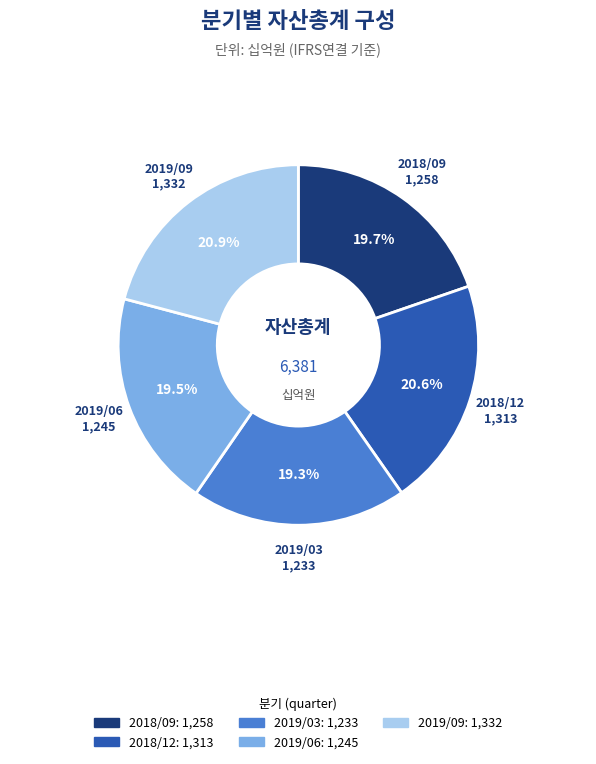

Approximately how many times larger is the value at 2019/09 compared to 2018/12?

1.0